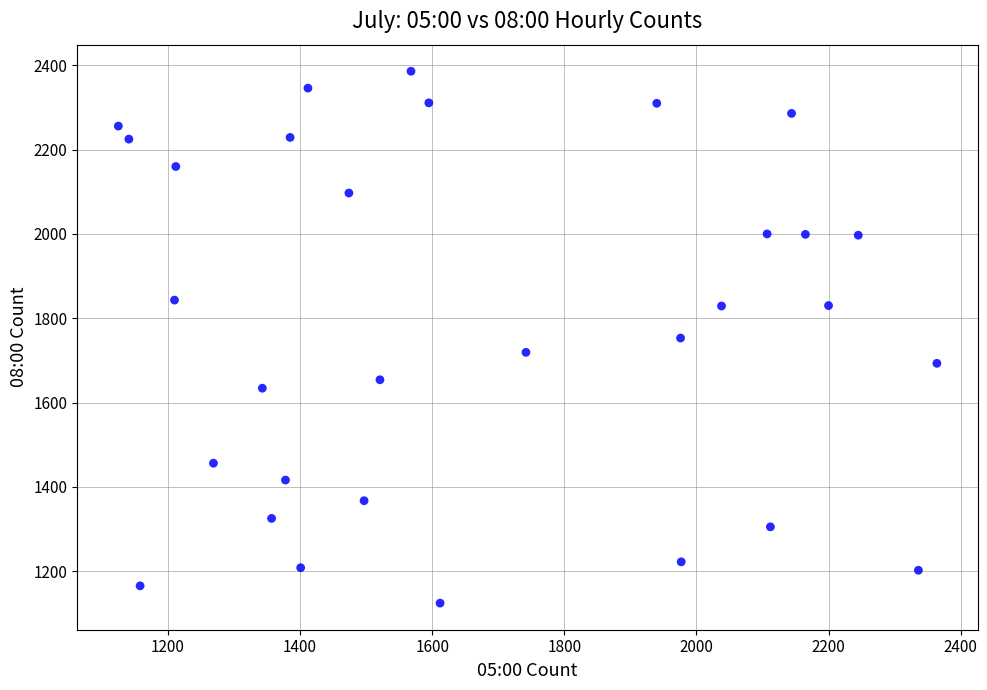

What is the range of X values (max minus min)?

1239